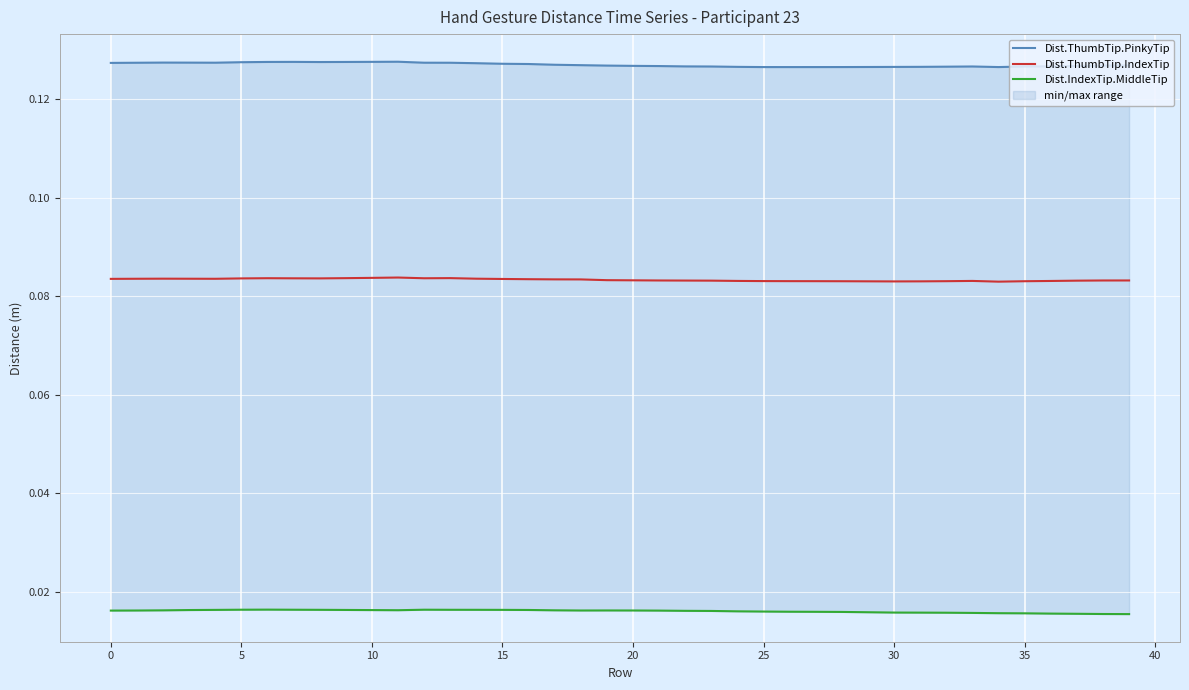

At how many categories does at least one series exceed 0?

40